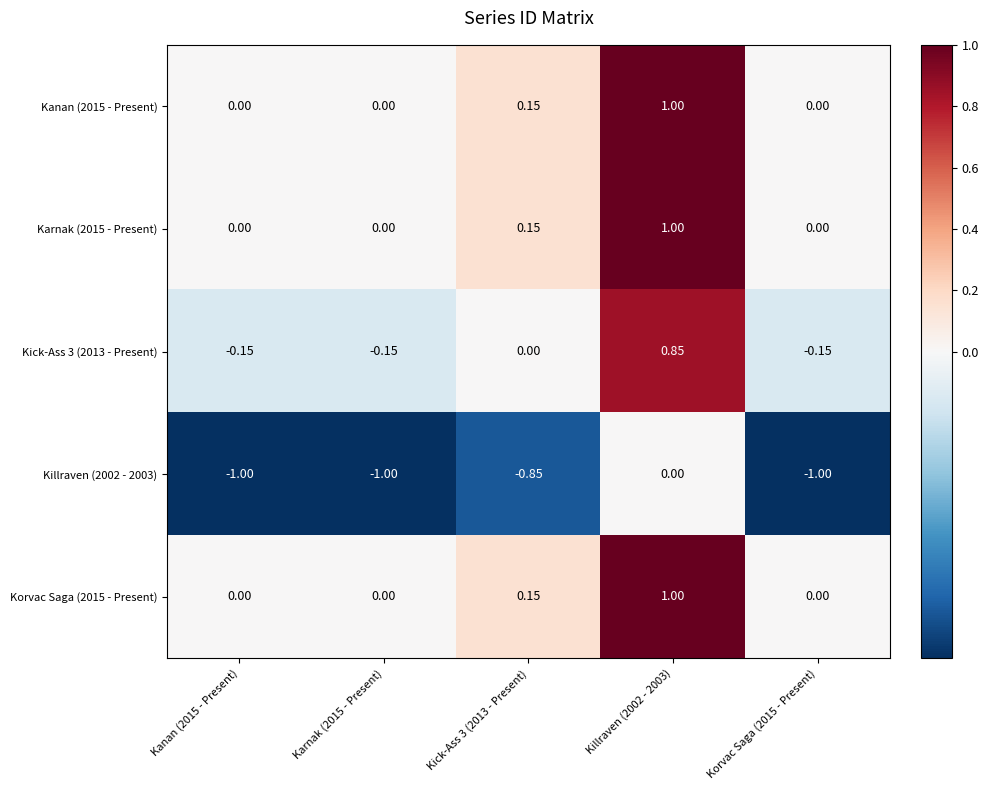

What is the smallest value displayed?

-1.0